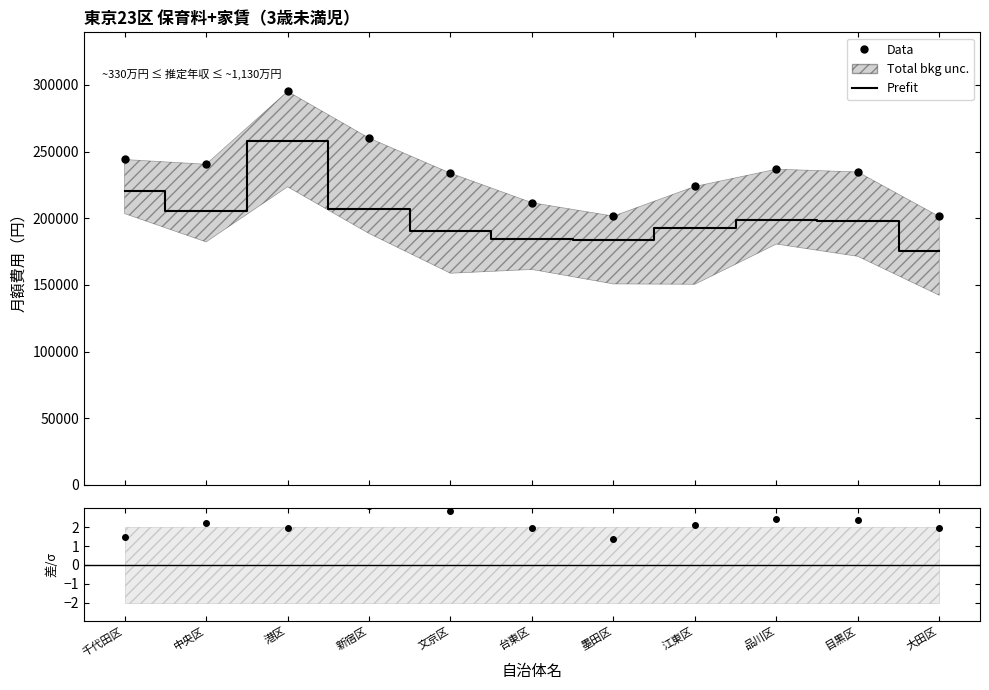

What is the difference between the maximum and second lowest values in the Prefit series?

74350